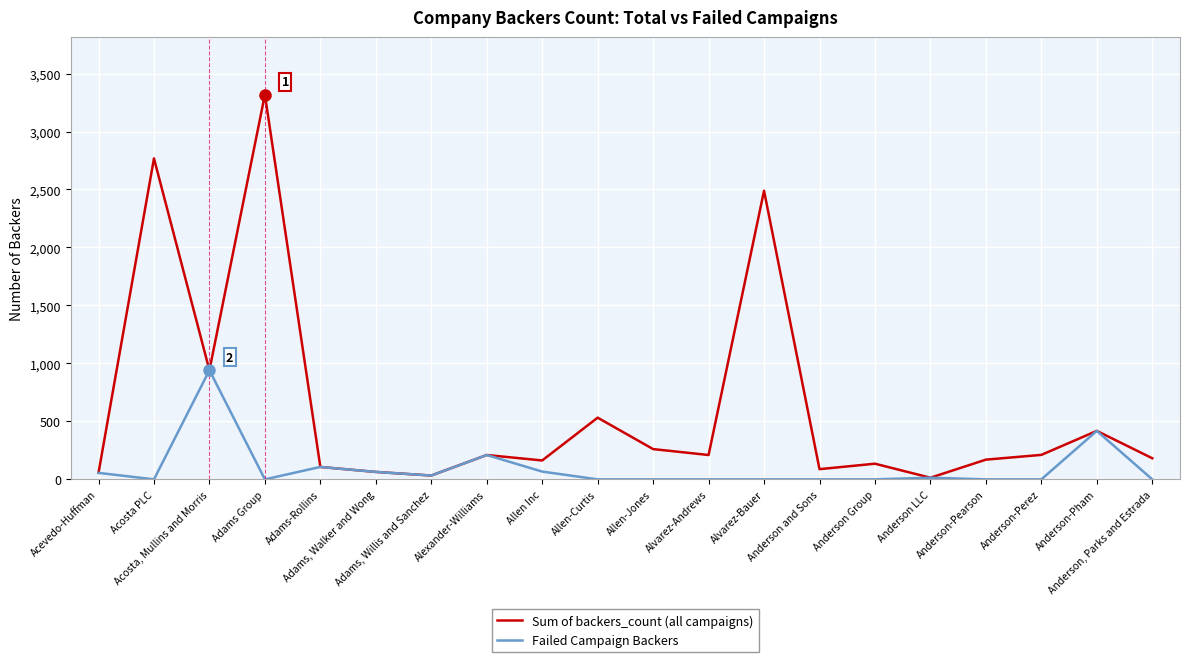

What is the difference between the second highest and minimum values in the Failed Campaign Backers series?

418